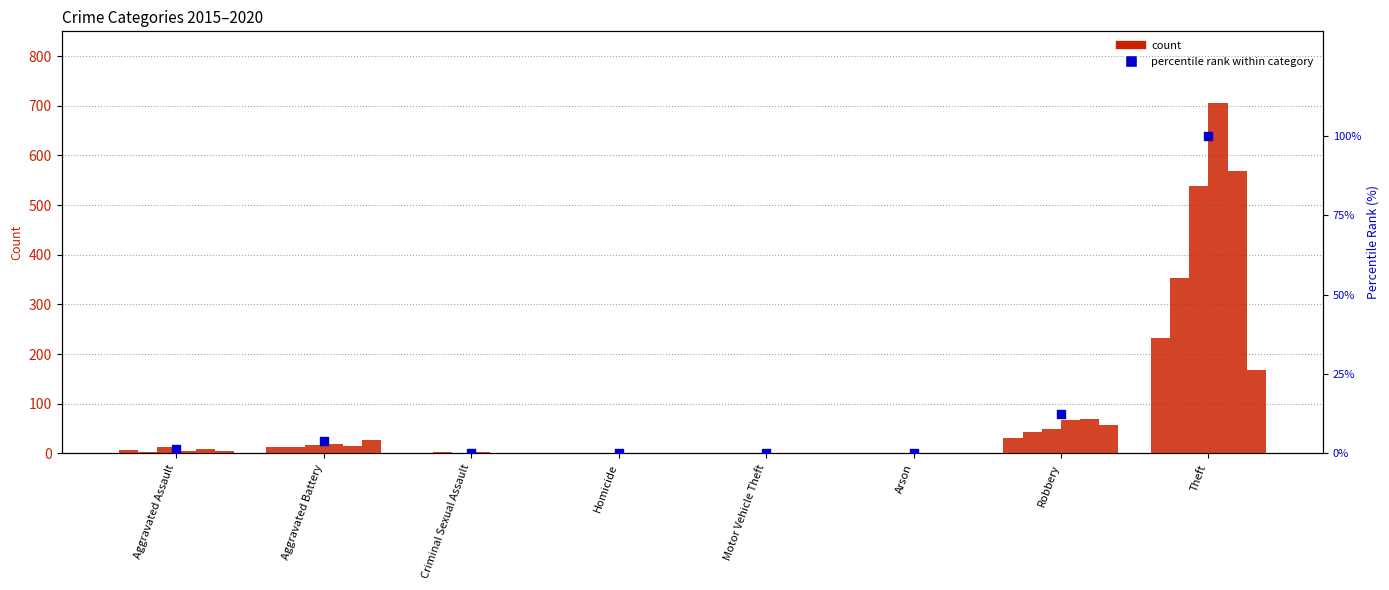

What is the change in value from Criminal Sexual Assault to Arson?

-0.2